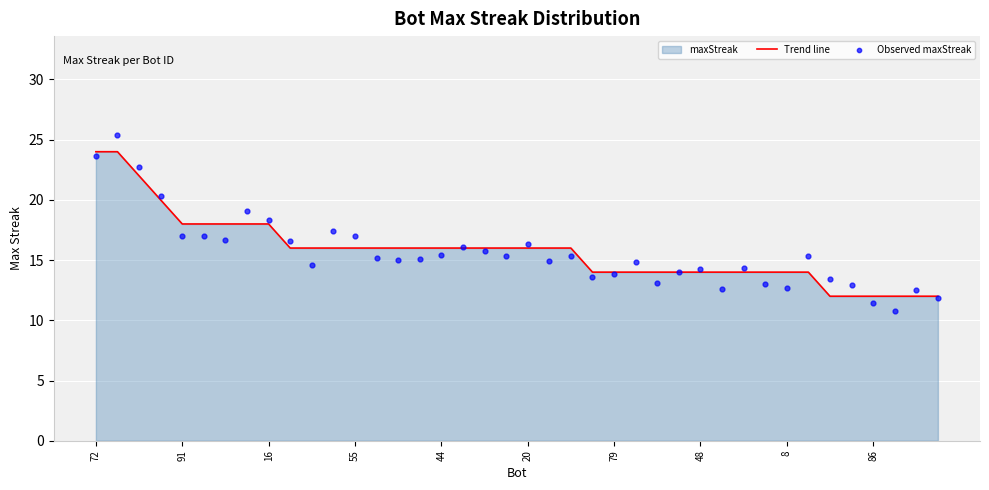

Which series reaches the maximum Y coordinate?

Observed maxStreak